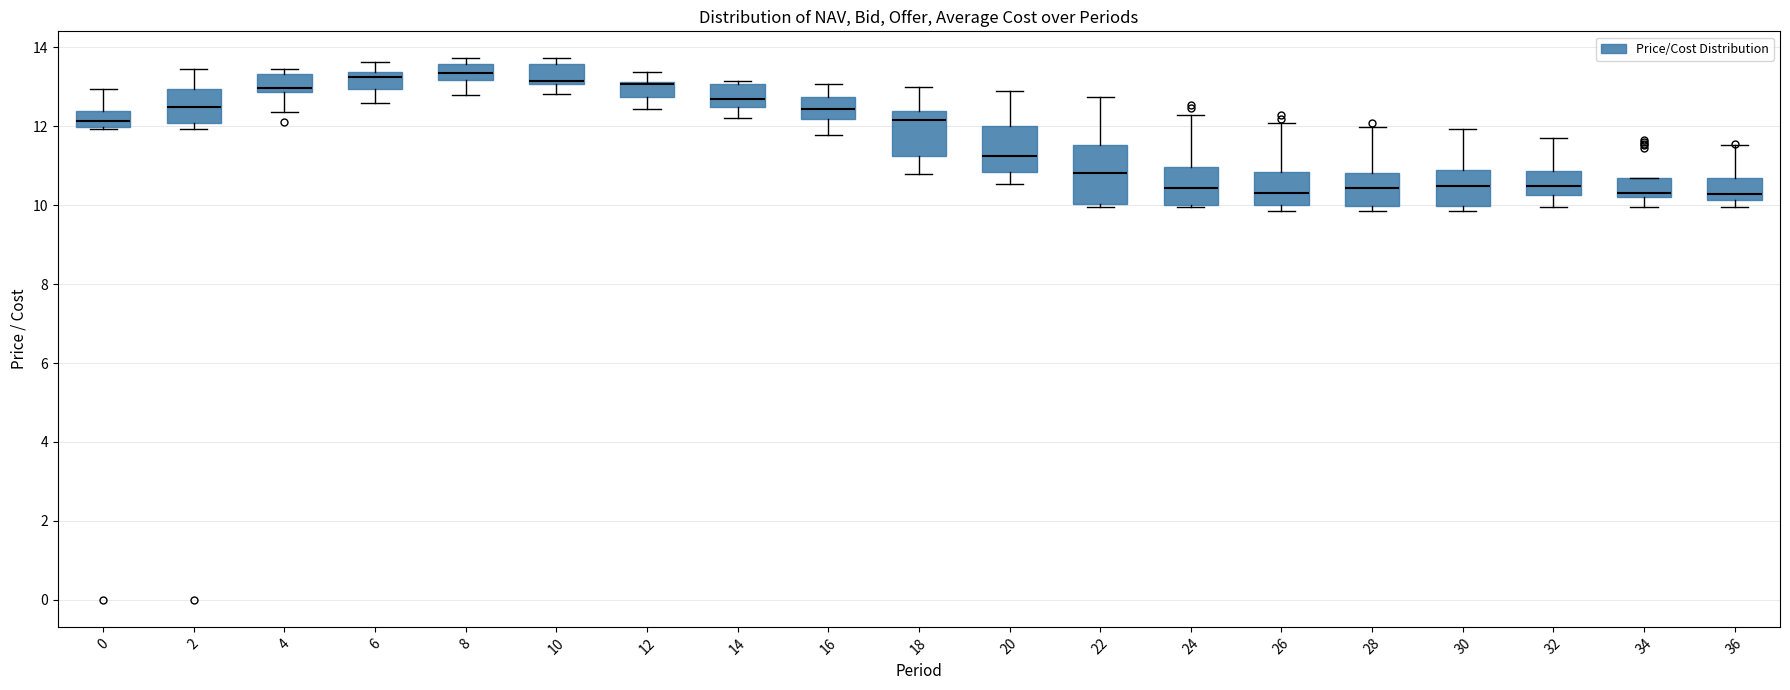

Reading left to right, read every box against the y-axis: the position of its median line, the range the box covers, and the ends of its whiskers. The values are not printed on the chart, so give them approximately, as read against the axis.

0: median 12.2, box 12.0 to 12.4, whiskers 12.0 to 13.0
2: median 12.4, box 12.0 to 13.0, whiskers 12.0 (just below the box's lower edge) to 13.4
4: median 13.0, box 12.8 to 13.4, whiskers 12.4 to 13.4 (just above the box's upper edge)
6: median 13.2, box 13.0 to 13.4, whiskers 12.6 to 13.6
8: median 13.4, box 13.2 to 13.6, whiskers 12.8 to 13.8
10: median 13.2, box 13.0 to 13.6, whiskers 12.8 to 13.8
12: median 13.0 (drawn on the box's upper edge), box 12.8 to 13.2, whiskers 12.4 to 13.4
14: median 12.8, box 12.4 to 13.0, whiskers 12.2 to 13.2
16: median 12.4, box 12.2 to 12.8, whiskers 11.8 to 13.0
18: median 12.2, box 11.2 to 12.4, whiskers 10.8 to 13.0
20: median 11.2, box 10.8 to 12.0, whiskers 10.6 to 12.8
22: median 10.8, box 10.0 to 11.6, whiskers 10.0 (just below the box's lower edge) to 12.8
24: median 10.4, box 10.0 to 11.0, whiskers 10.0 to 12.2
26: median 10.4, box 10.0 to 10.8, whiskers 9.8 to 12.0
28: median 10.4, box 10.0 to 10.8, whiskers 9.8 to 12.0
30: median 10.4, box 10.0 to 10.8, whiskers 9.8 to 12.0
32: median 10.4, box 10.2 to 10.8, whiskers 10.0 to 11.8
34: median 10.4, box 10.2 to 10.6, whiskers 10.0 to 10.6
36: median 10.2 (just above the box's lower edge), box 10.2 to 10.6, whiskers 10.0 to 11.6